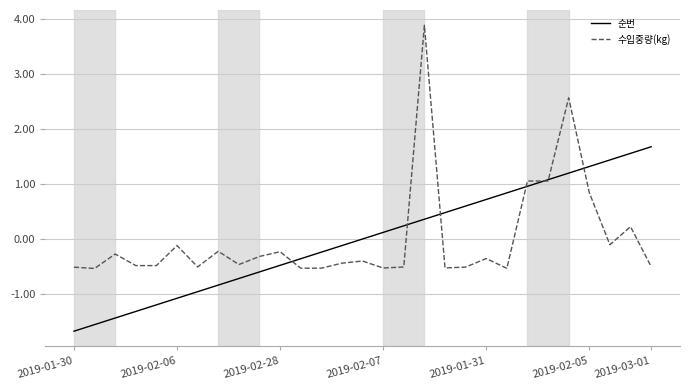

List the series in order of their peak value, highest first.

수입중량(kg), 순번